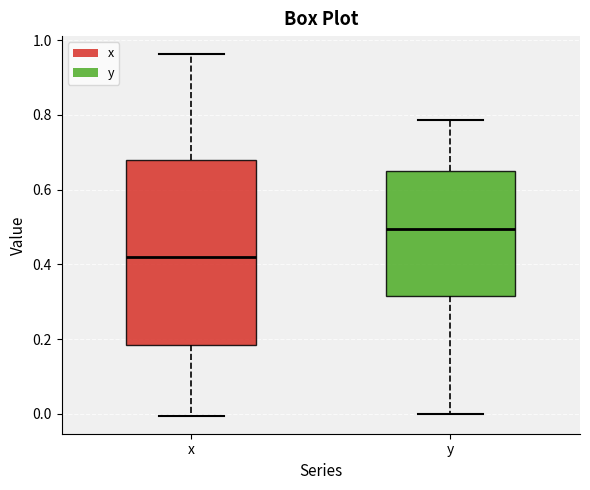

Where does the upper whisker of the box for y end on the y-axis? The values are not printed on the chart, so give them approximately, as read against the axis.

0.78